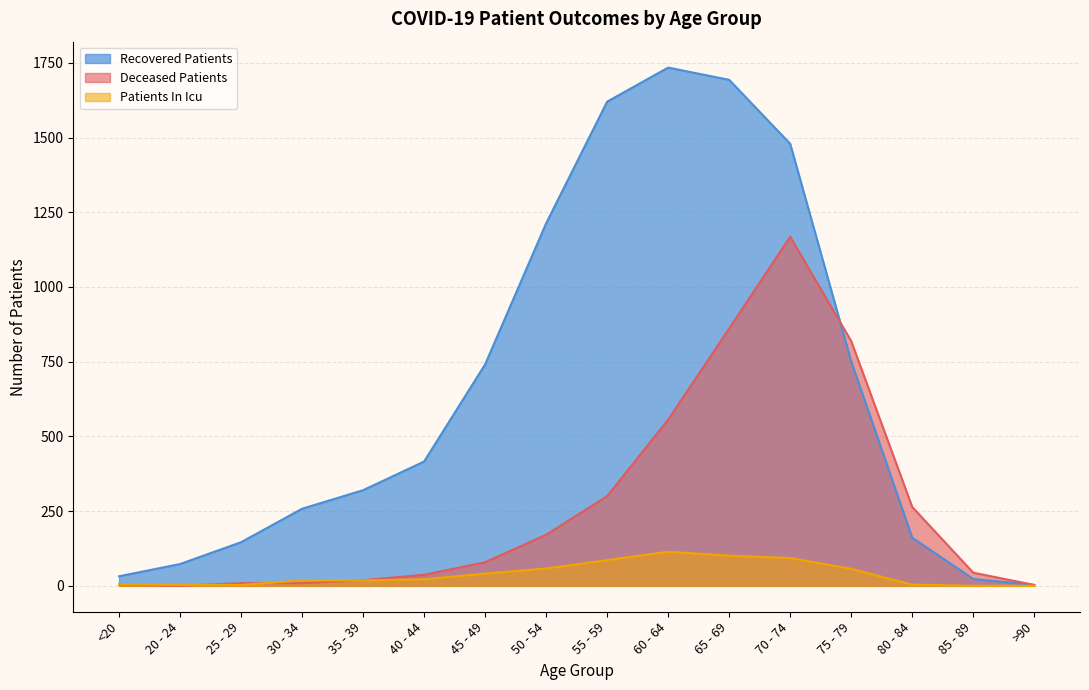

What is the difference between the maximum and minimum values in the recovered_patients series?

1731